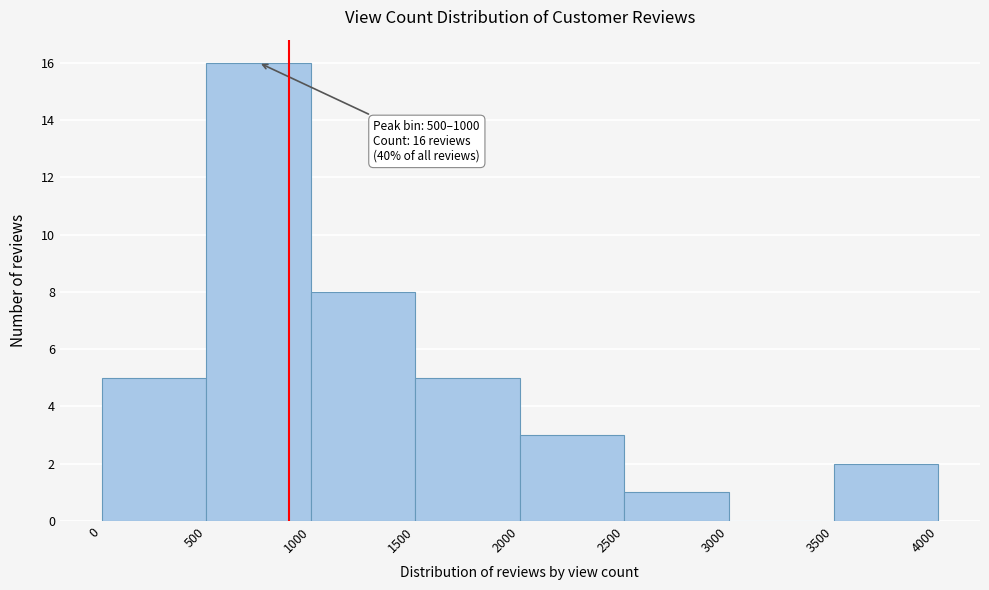

Which range on the x-axis has the tallest bar?

500 to 1000